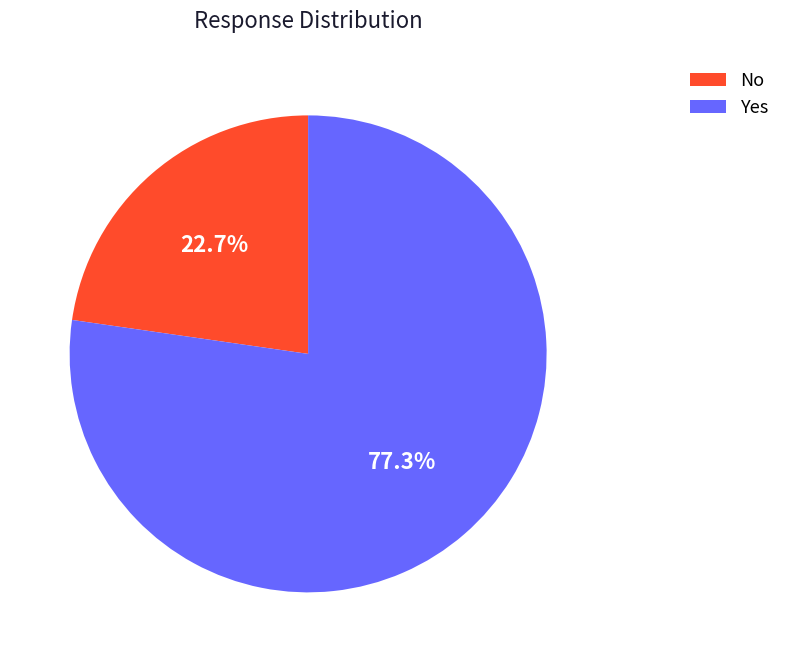

To the nearest percent, what is the difference between the No and Yes slice percentages?

55%